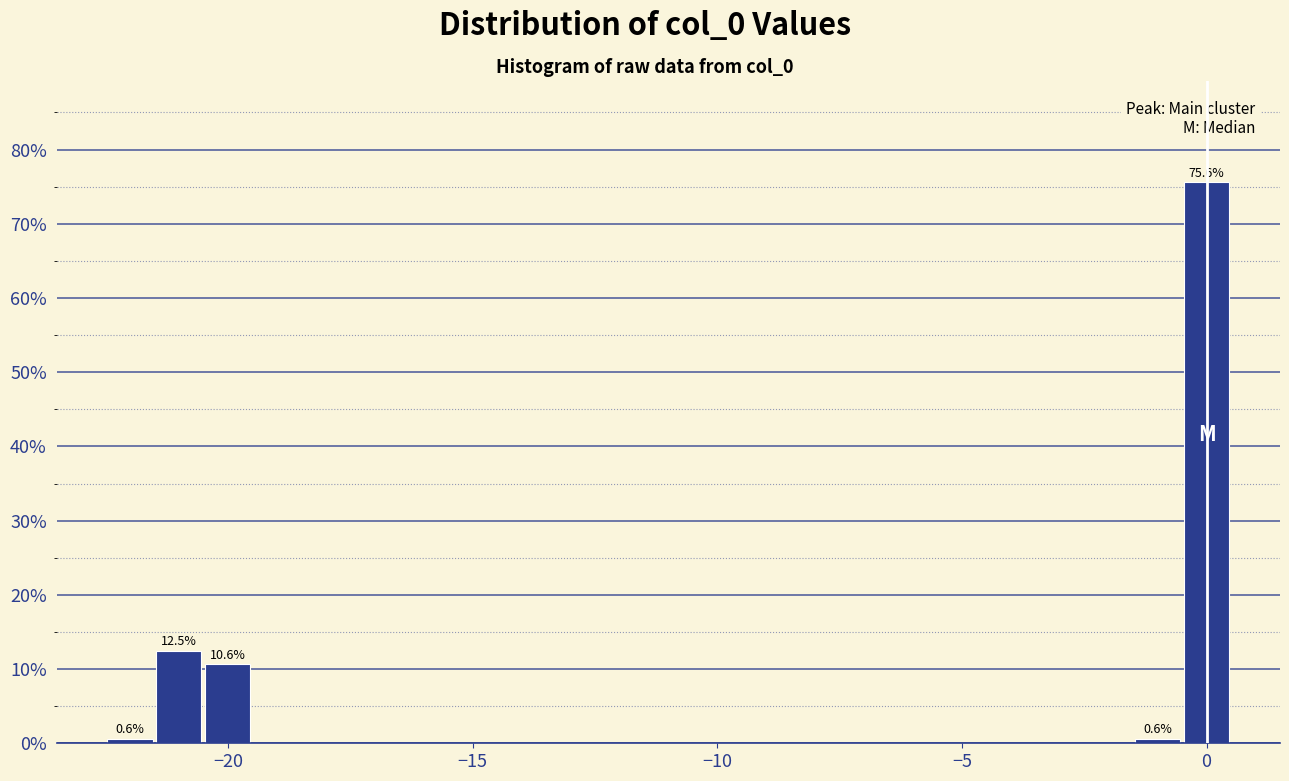

Read against the x-axis, roughly where is the centre of the tallest bar?

0.0